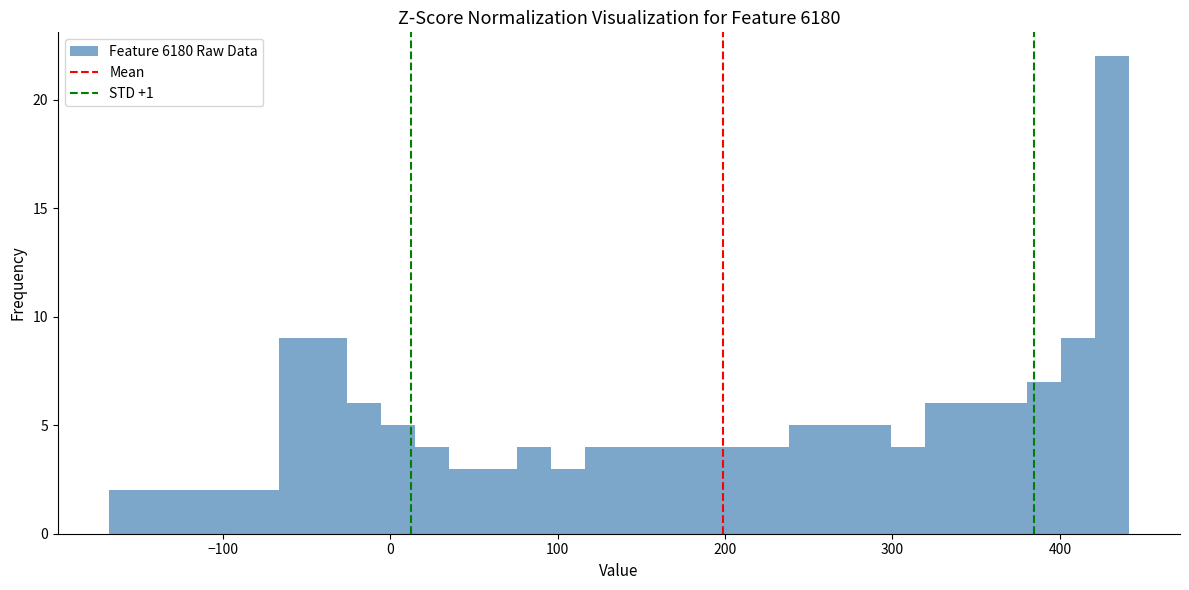

Read against the x-axis, roughly where is the centre of the tallest bar?

430